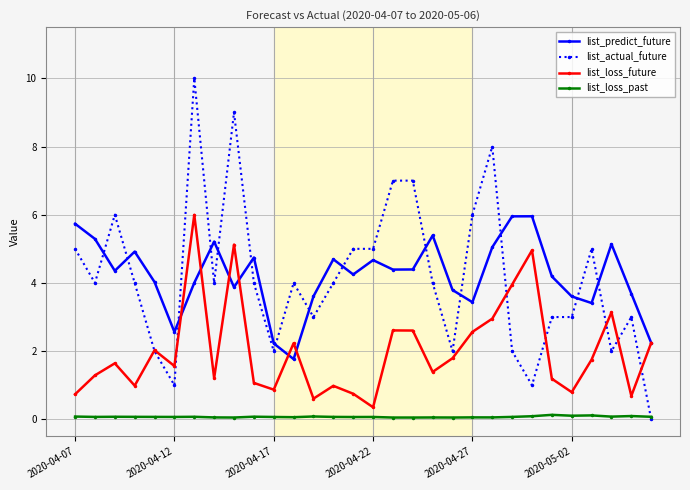

What are all the series names shown in the legend?

list_predict_future, list_actual_future, list_loss_future, list_loss_past